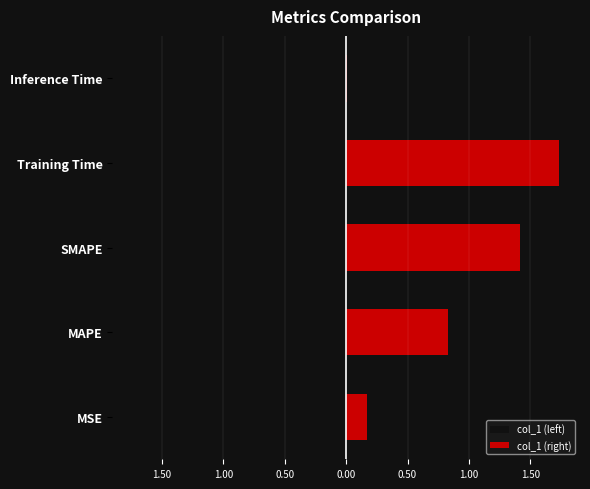

What is the value of the col_1 (left) bar at the 1st from the left?

-0.2